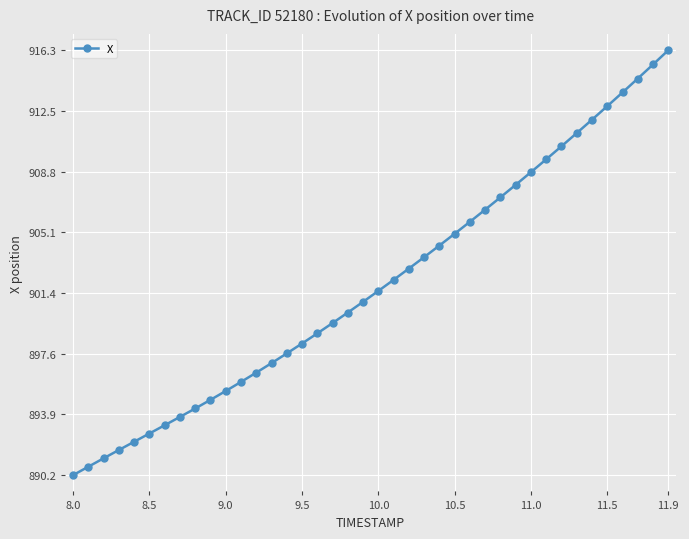

What is the sum of all values?

36076.7